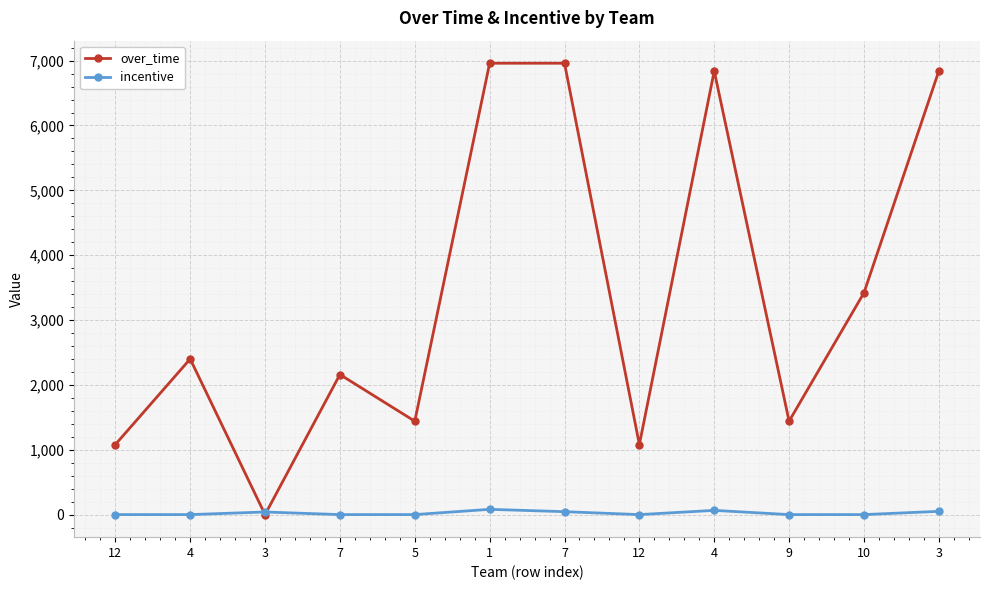

Is the value of incentive at 10 greater than the value of over_time at 3?

No